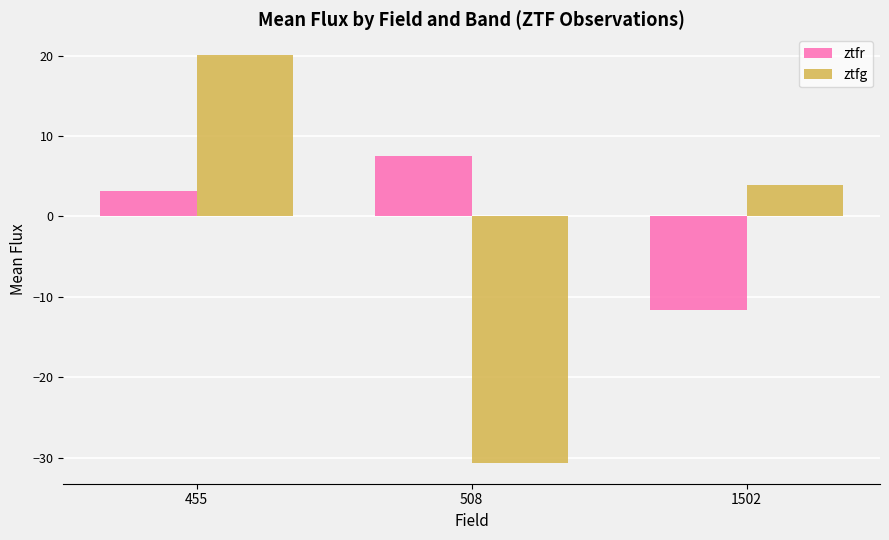

Which series changed the most between 508 and 1502?

ztfg